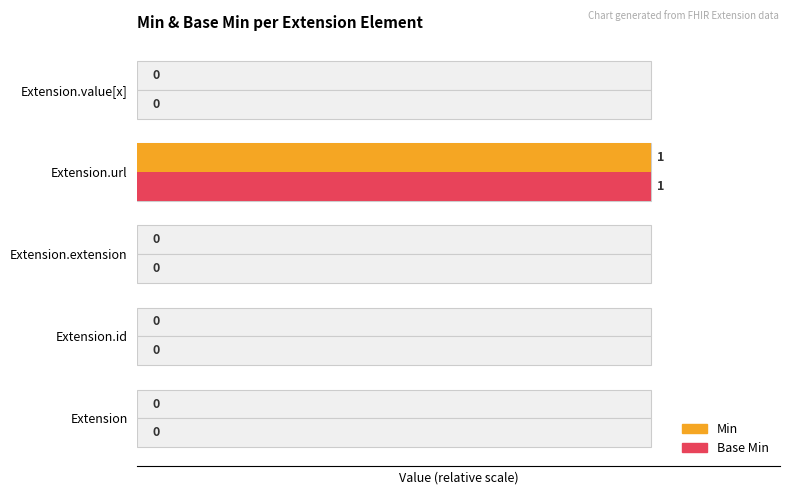

What value does the Min series have at Extension.url?

1